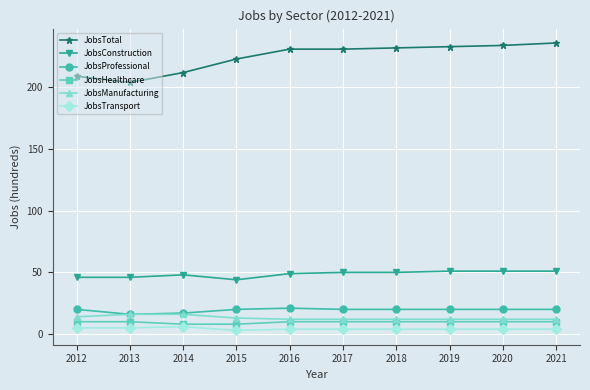

What is the value of the JobsTransport point at the 8th from the left?

4